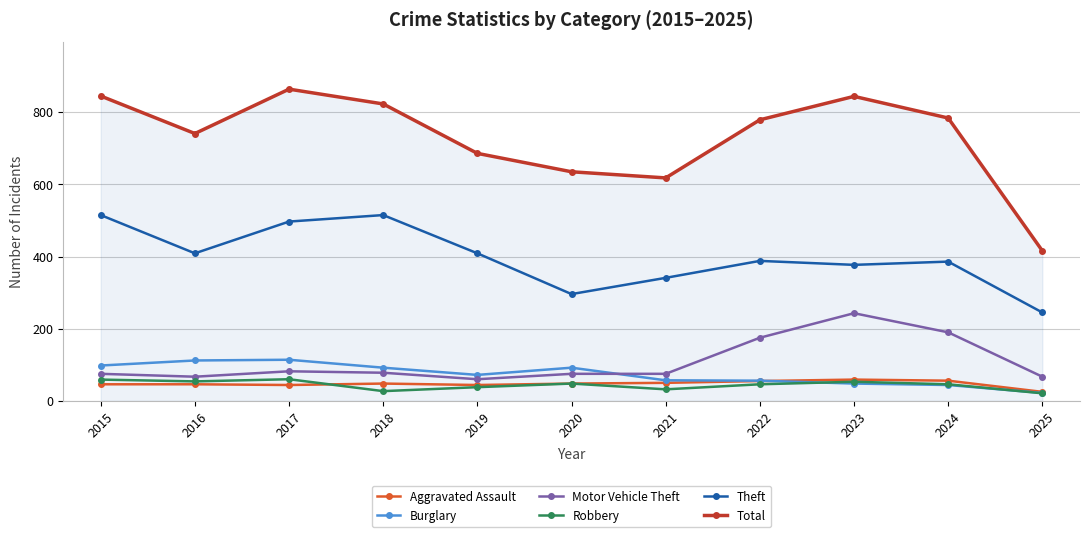

At how many categories does at least one series exceed 697?

7